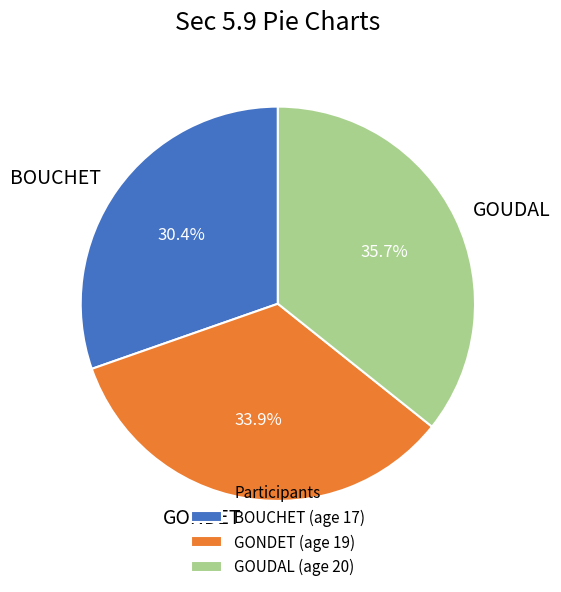

What is the ratio of the value at GONDET to the value at BOUCHET?

1.1